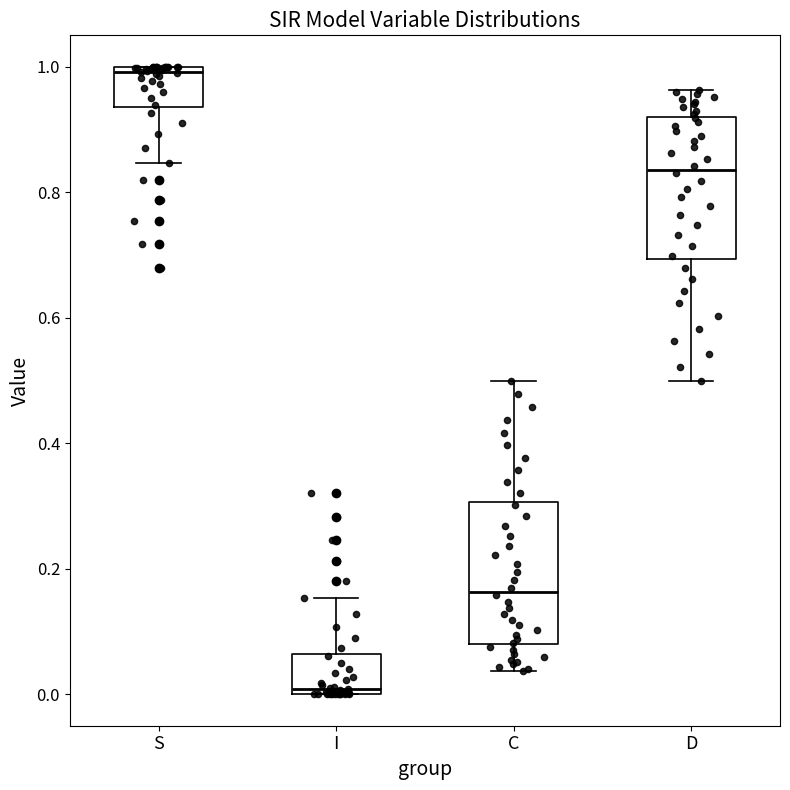

Which box has the highest median line?

S